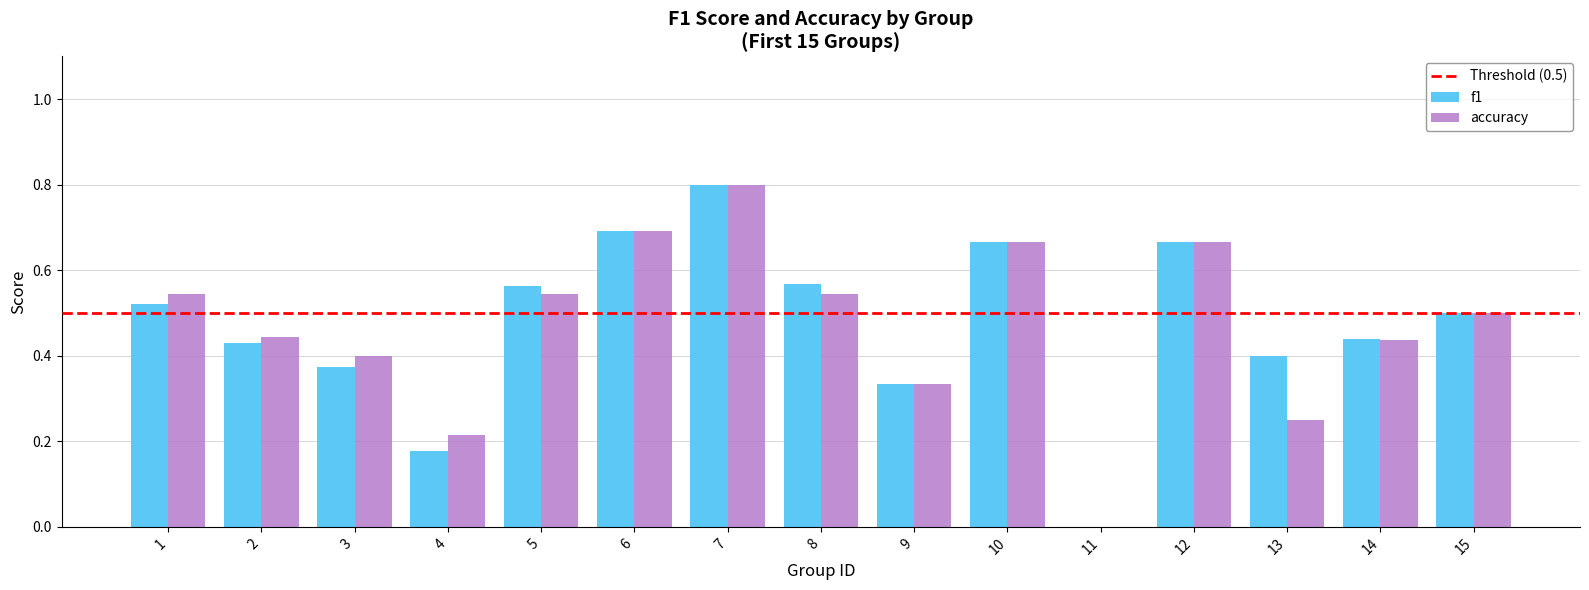

Is the value of accuracy at 14 greater than the value of f1 at 3?

Yes